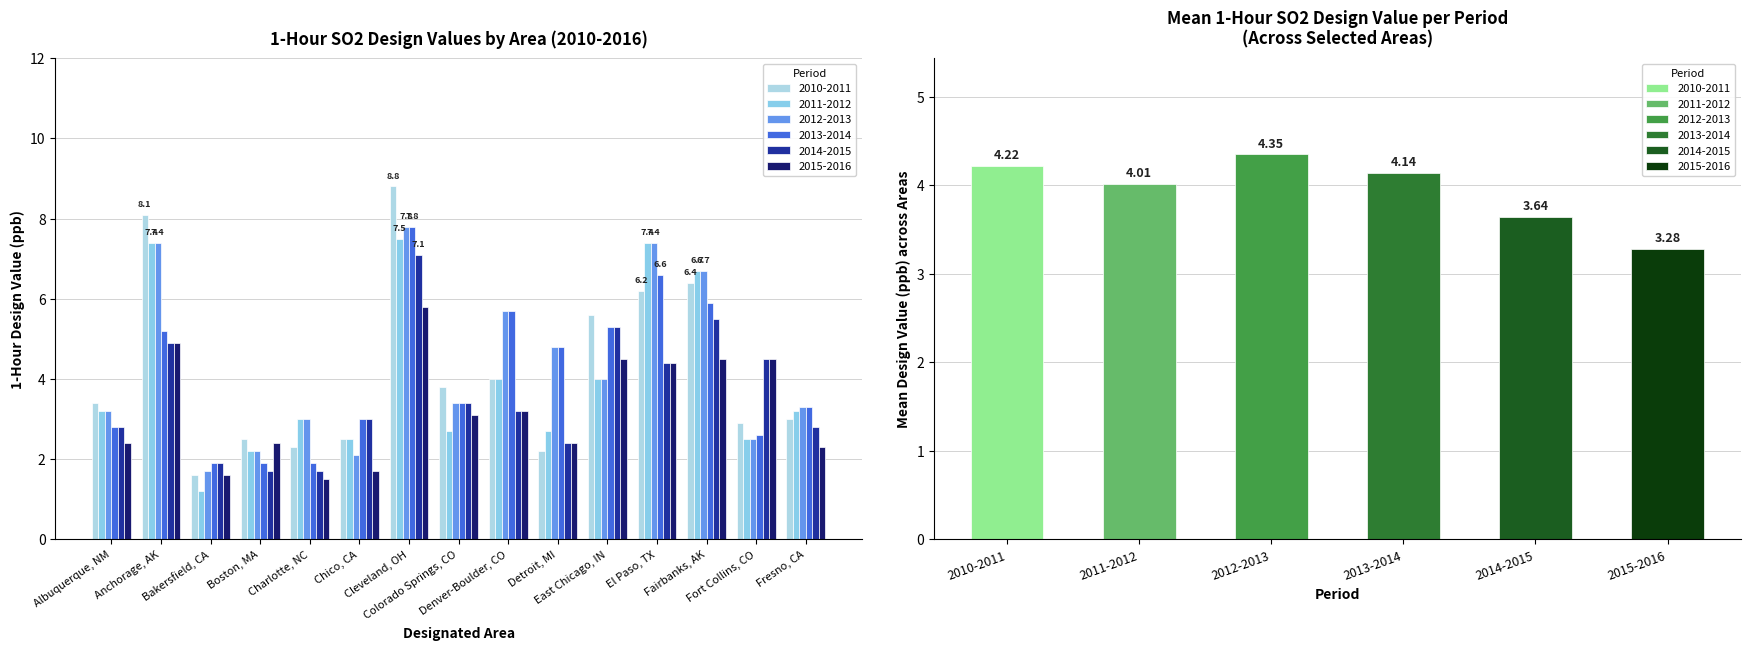

What is the sum of all 2010-2011 values?

63.3